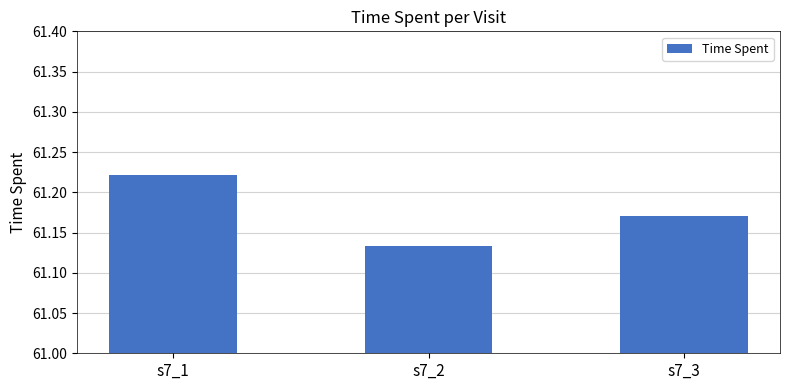

What is the sum of all values?

183.5